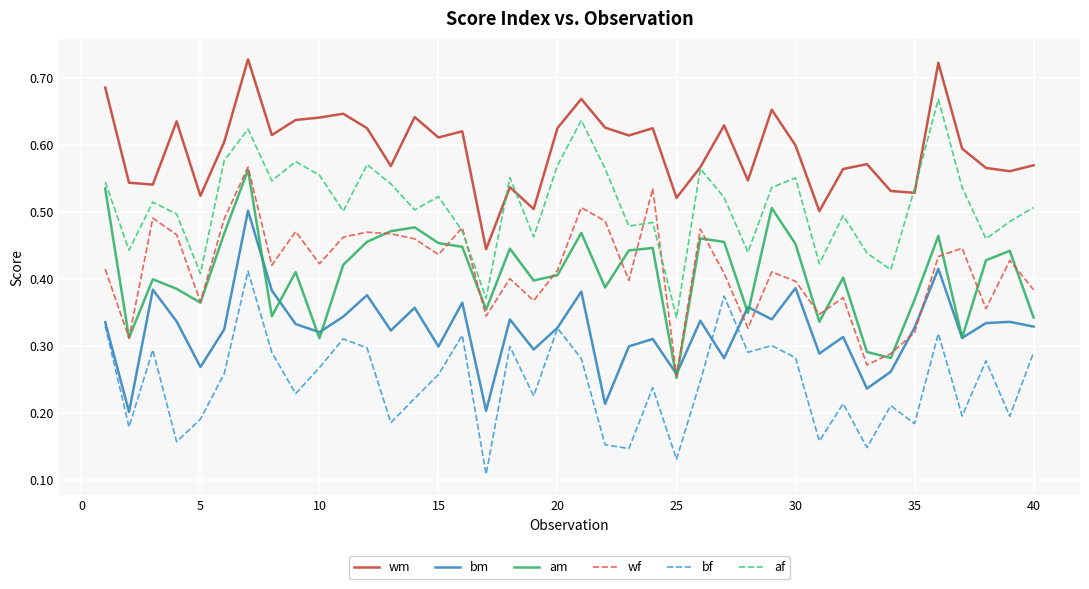

How many lines are shown in the chart?

6